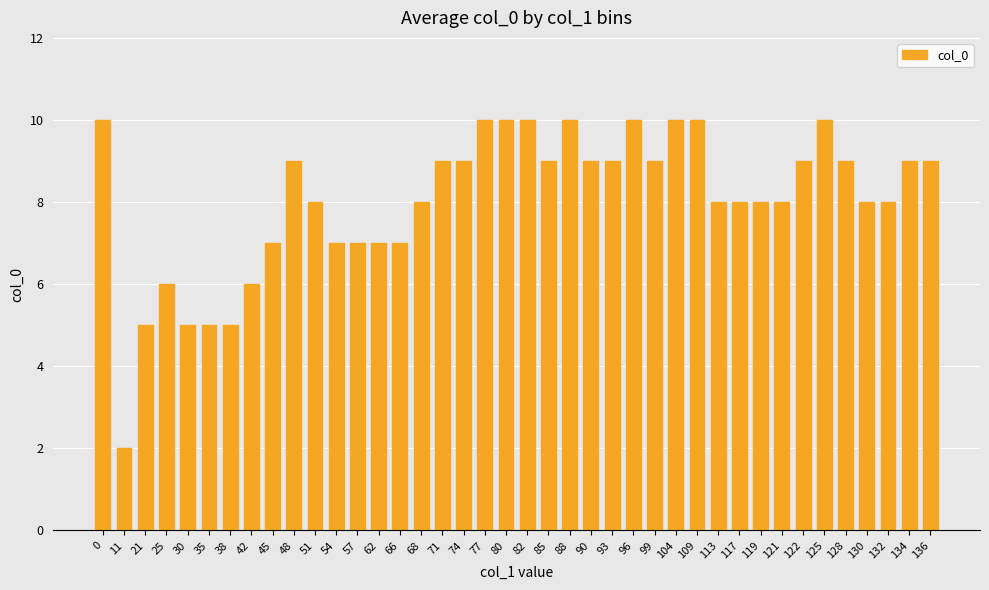

True or false: the data shows 10 at 77.

True